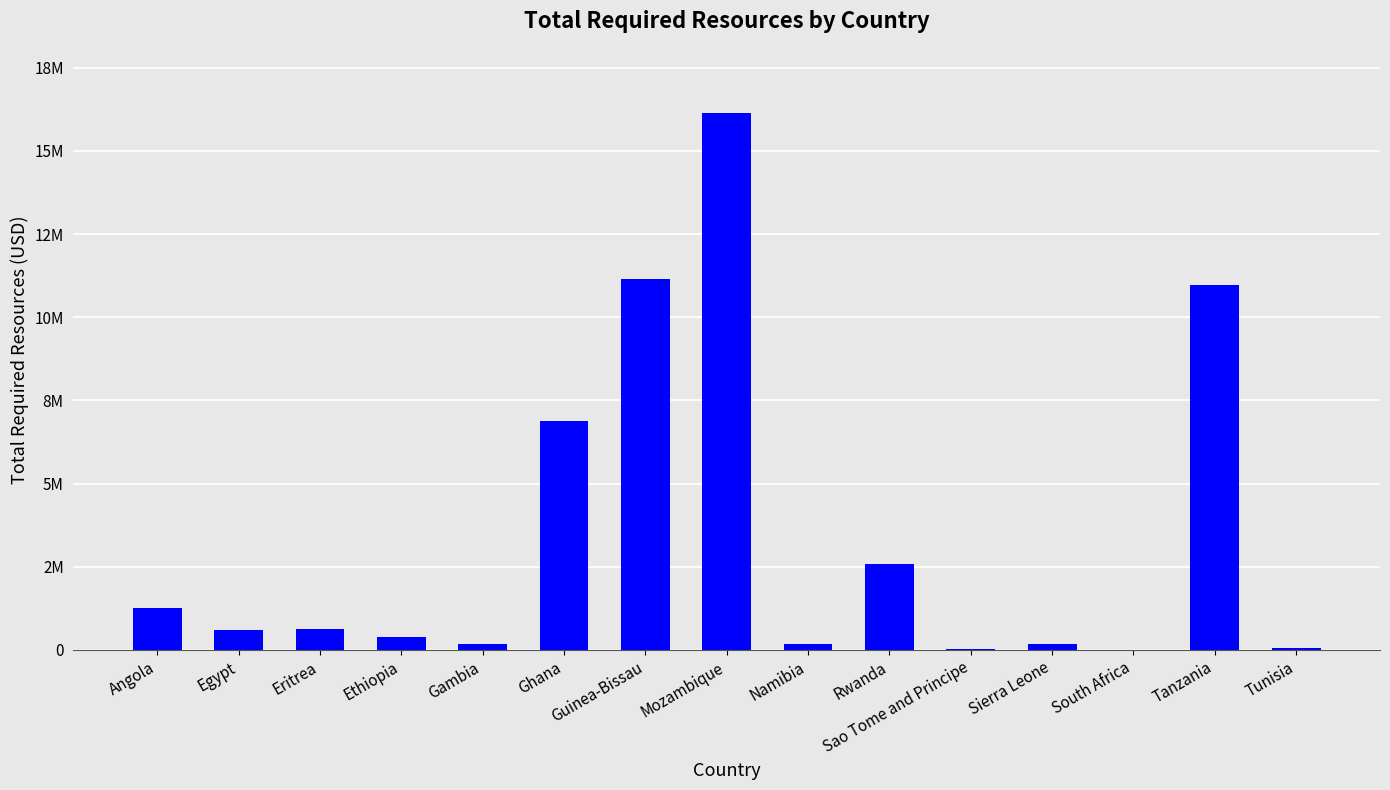

What is the difference between the values at Mozambique and Tunisia?

16084849.8